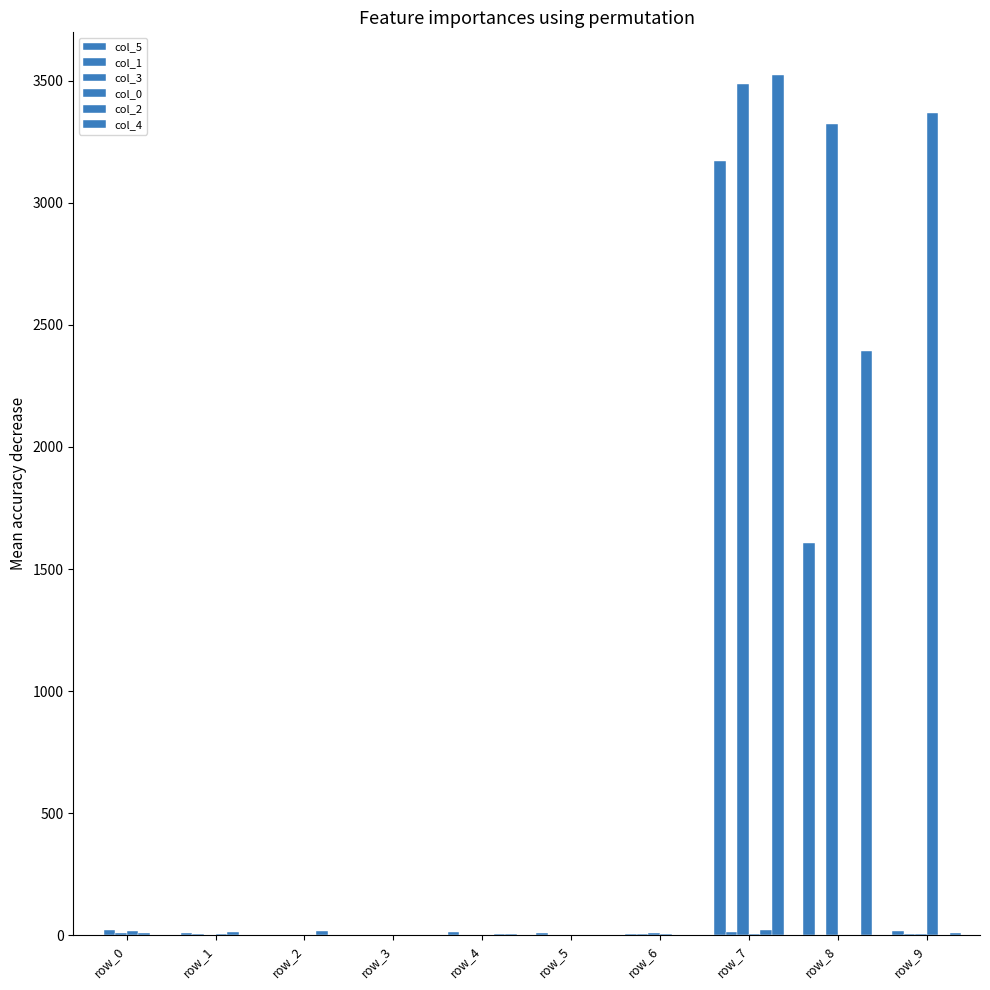

Does the chart contain stacked bars?

No